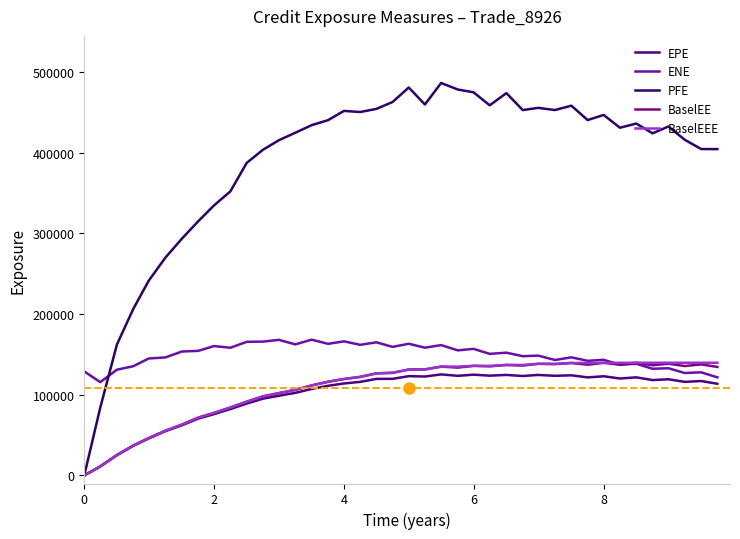

Does the chart display data point markers on the line(s)?

No